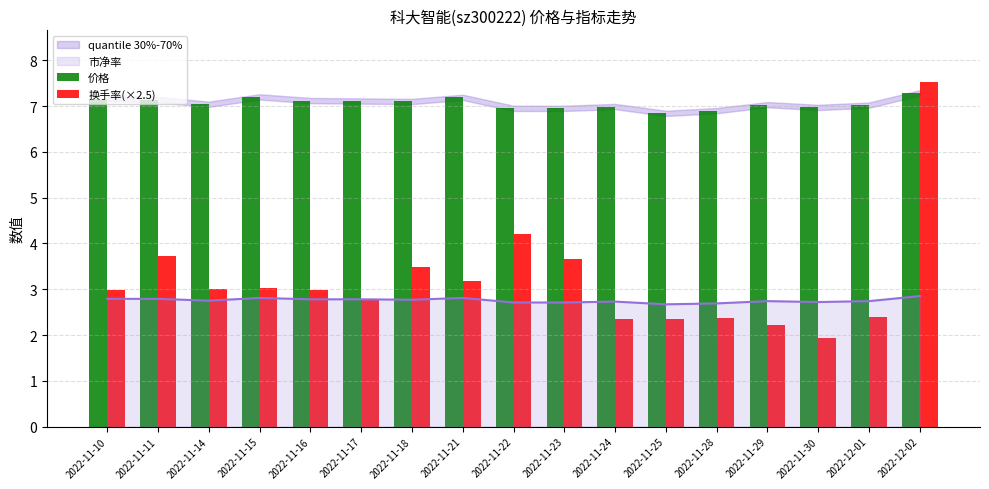

How many data points in 价格 are less than 7?

6